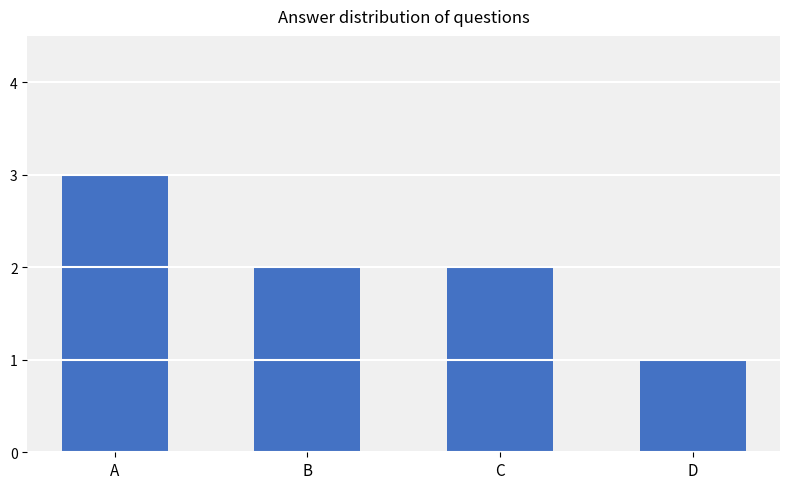

What is the sum of the values at C and D?

3